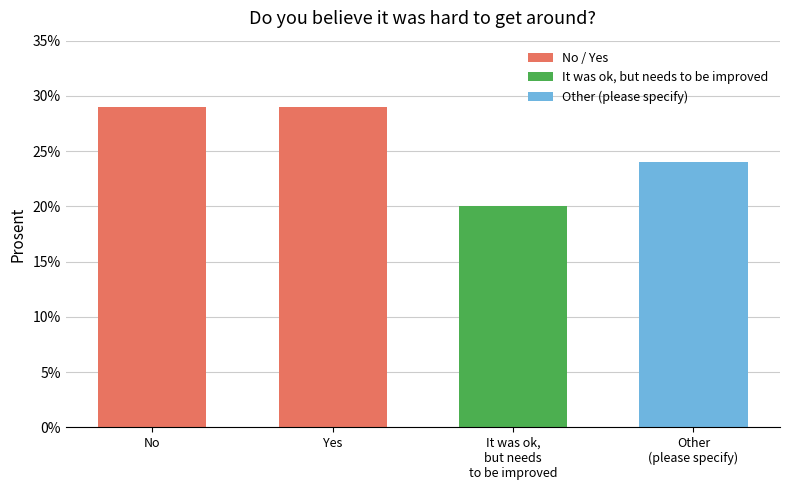

What is the maximum value shown in the chart?

29